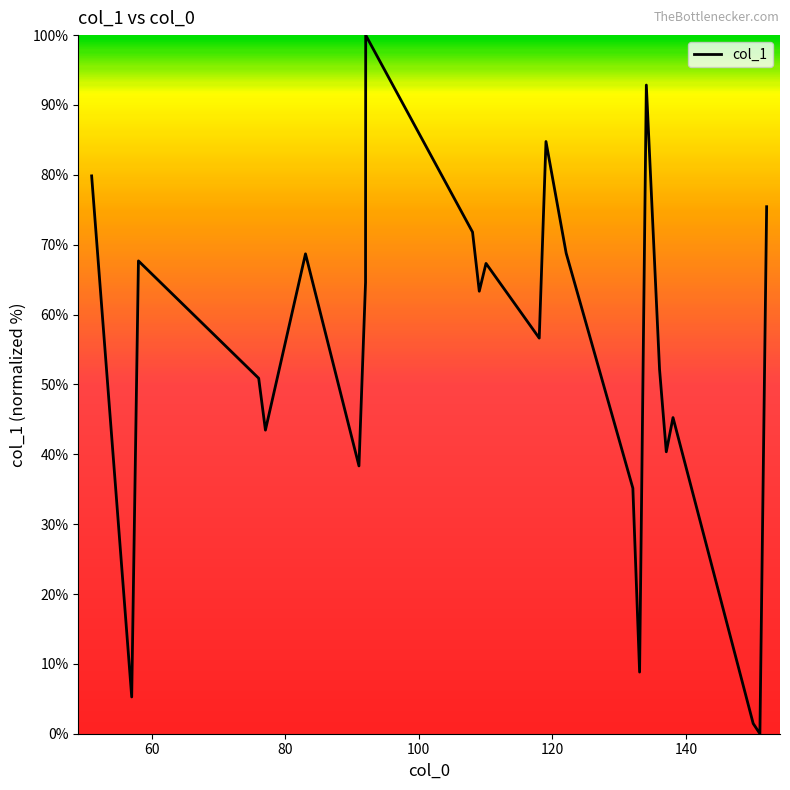

What is the greatest value displayed?

100.0